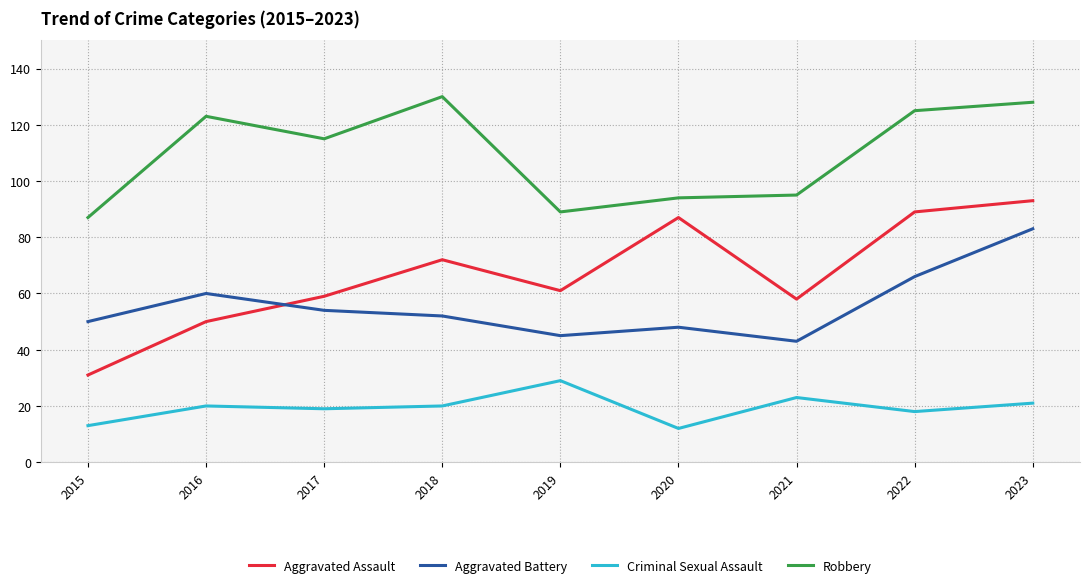

What are all the series names shown in the legend?

Aggravated Assault, Aggravated Battery, Criminal Sexual Assault, Robbery